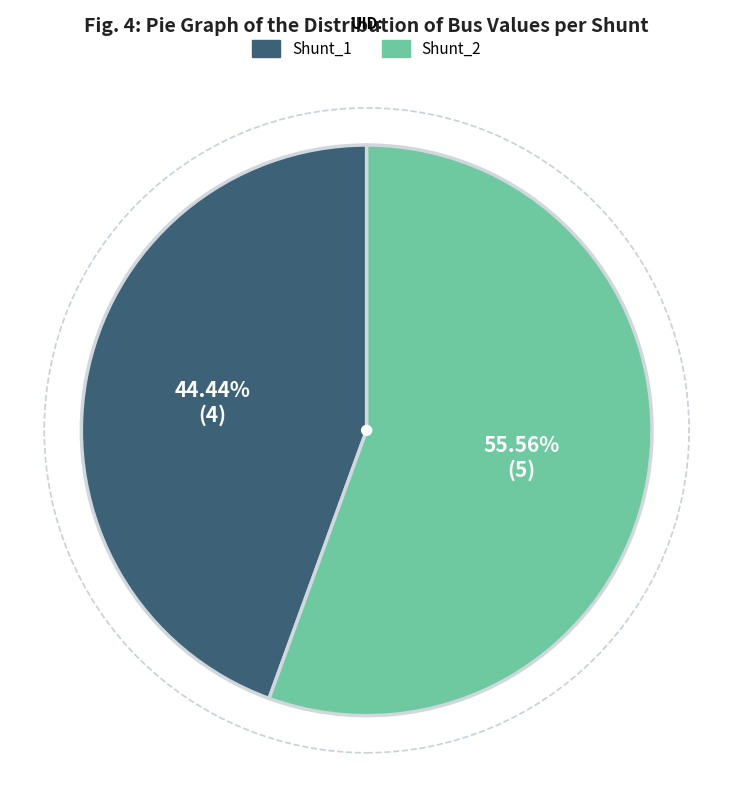

To the nearest percent, what portion does Shunt_2 represent?

56%